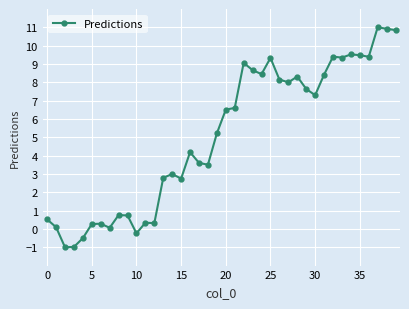

What is the difference between the second highest and second lowest values?

11.9